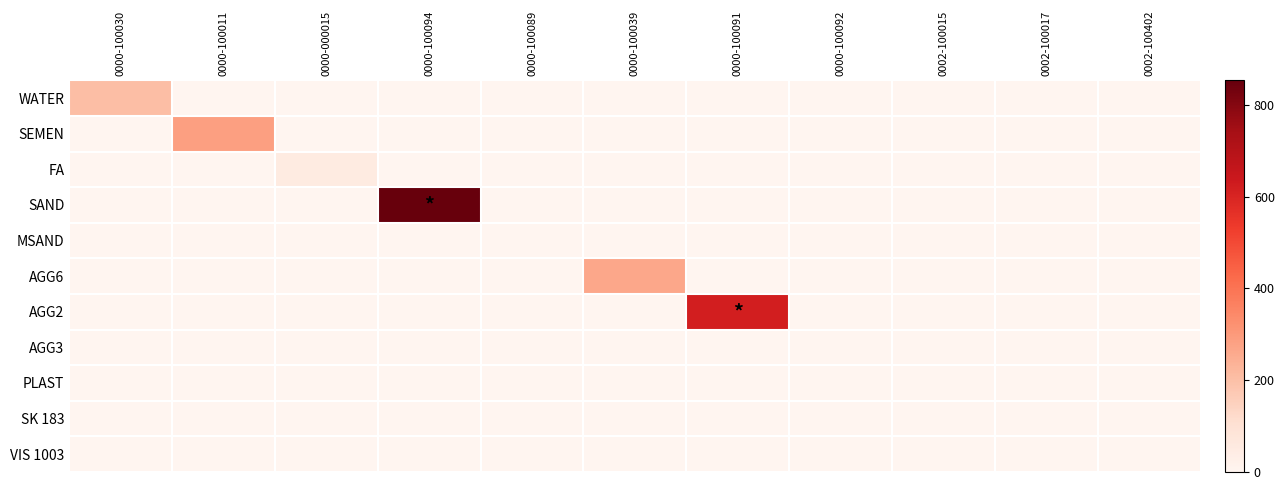

At which category is the sum across all series the highest?

0000-100094